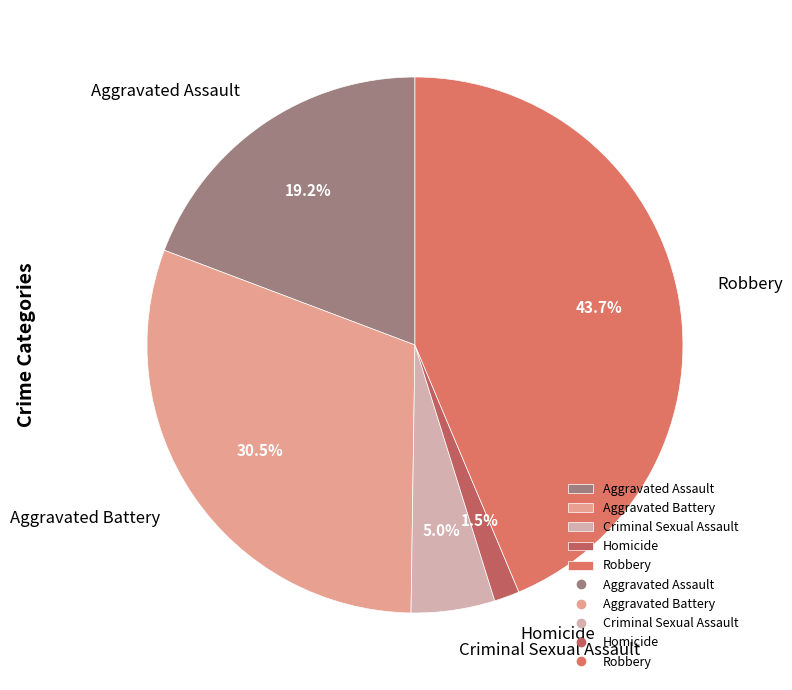

Between Robbery and Aggravated Battery, which is larger?

Robbery